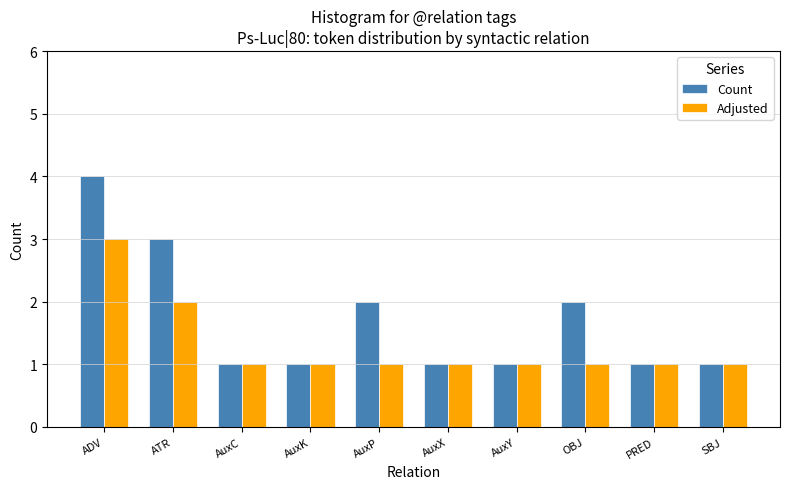

At which category is the sum across all series the highest?

ADV